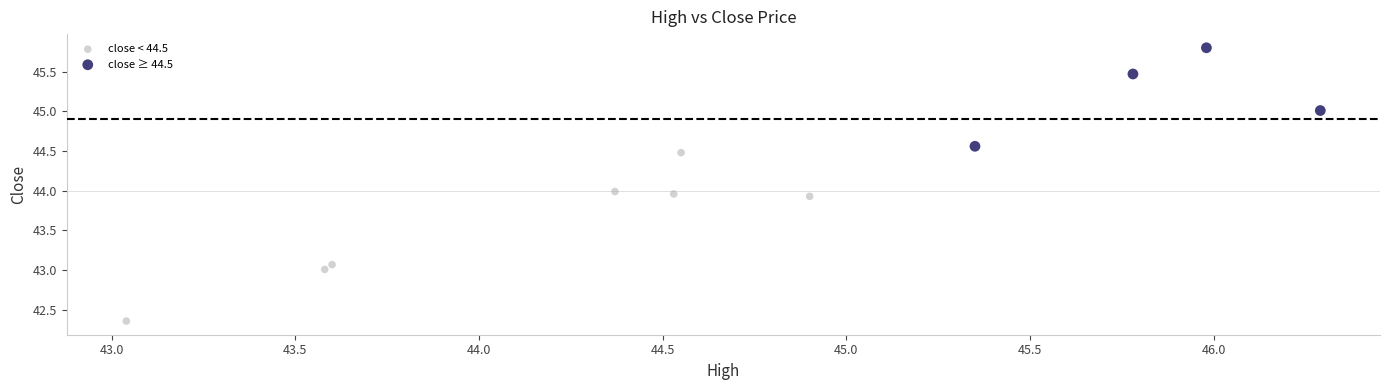

Which series has the widest spread of Y values?

close < 44.5